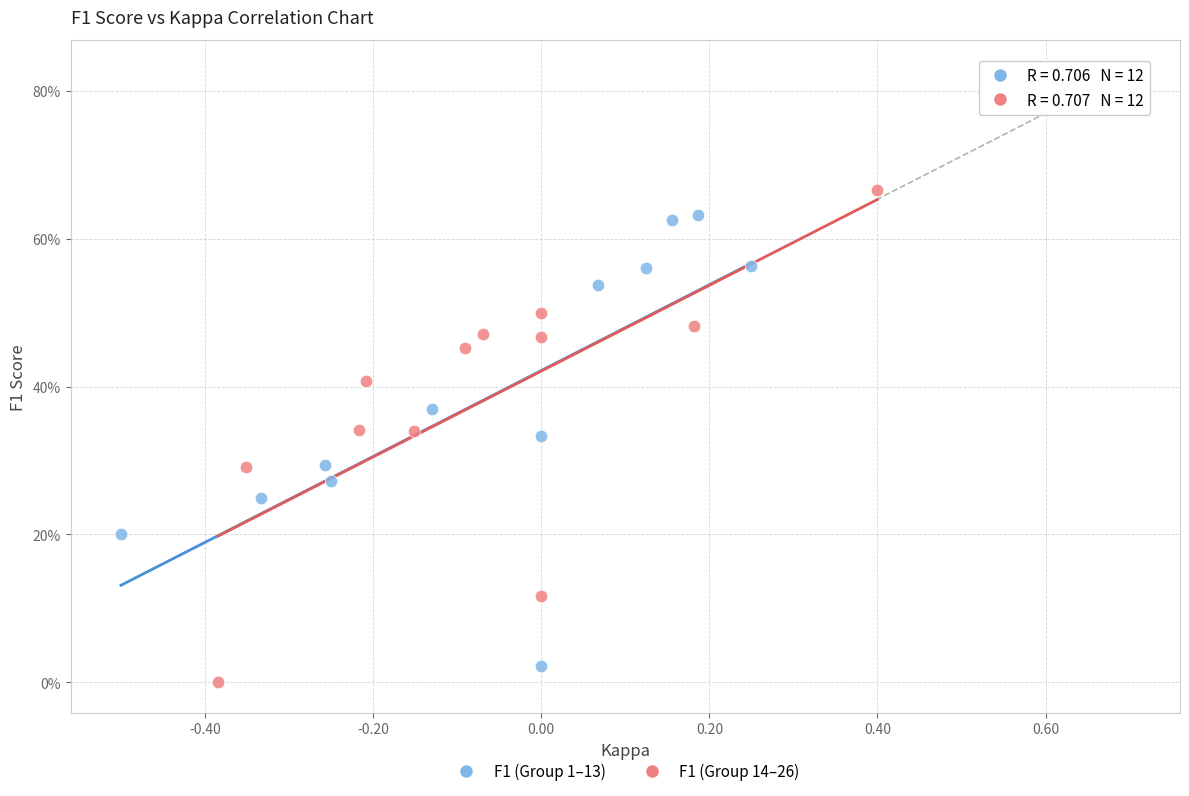

Which series has the widest spread of Y values?

F1 (Group 14–26)